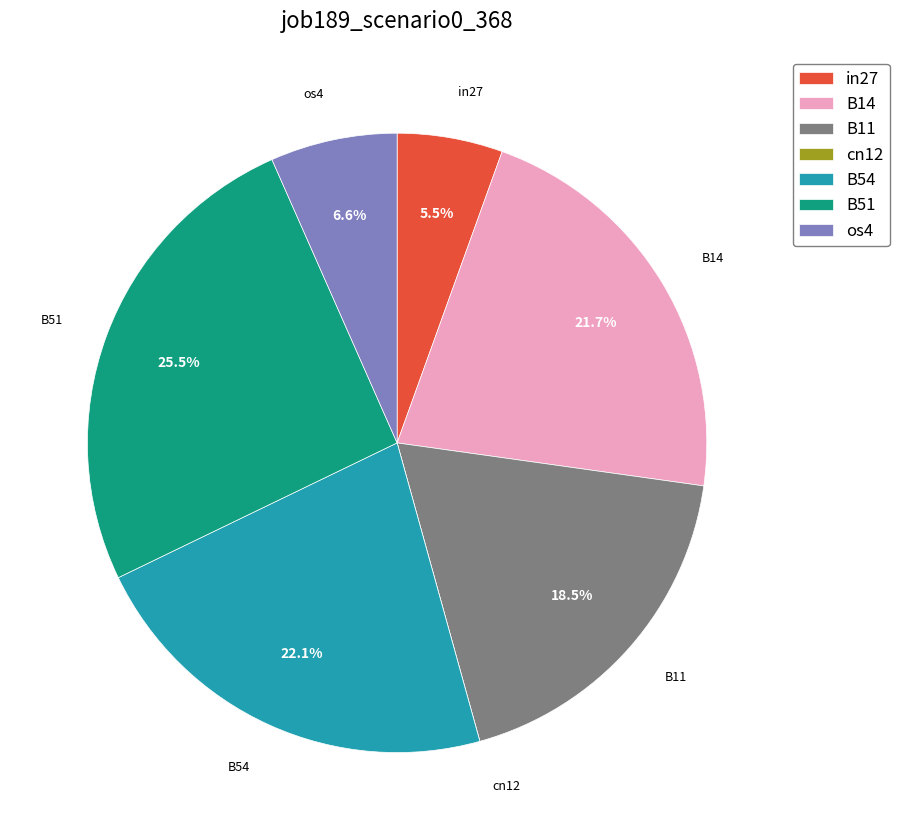

To the nearest percent, what is the average slice percentage?

14%